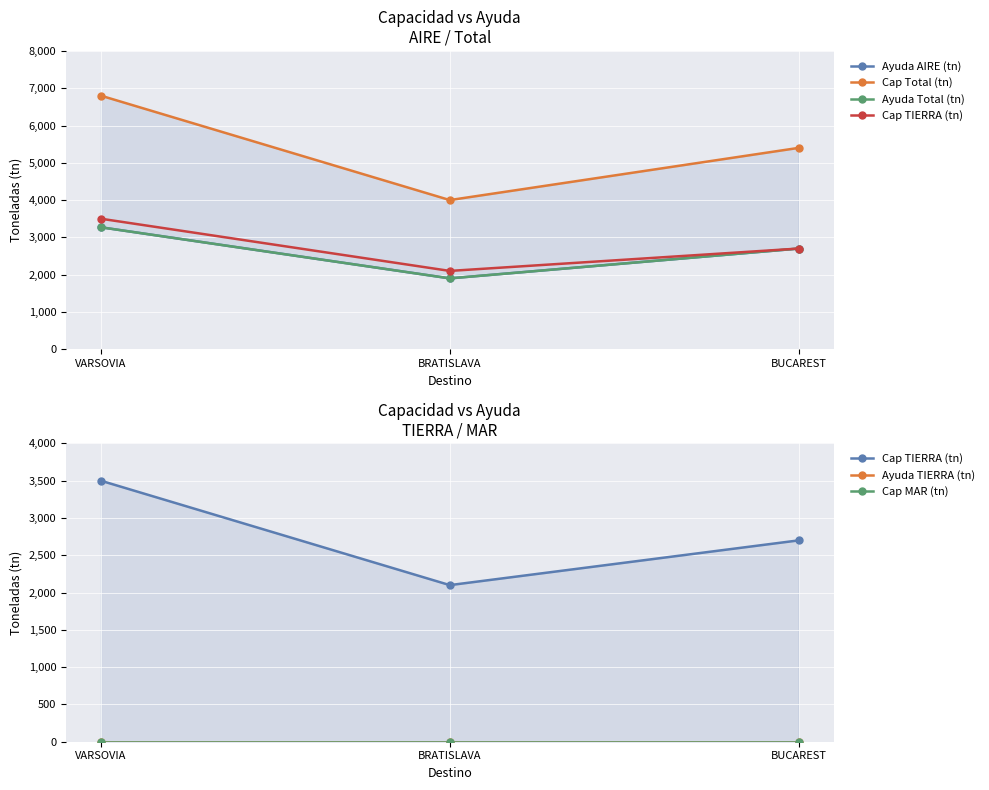

Read the Ayuda Total (tn) value at BRATISLAVA.

1900.0